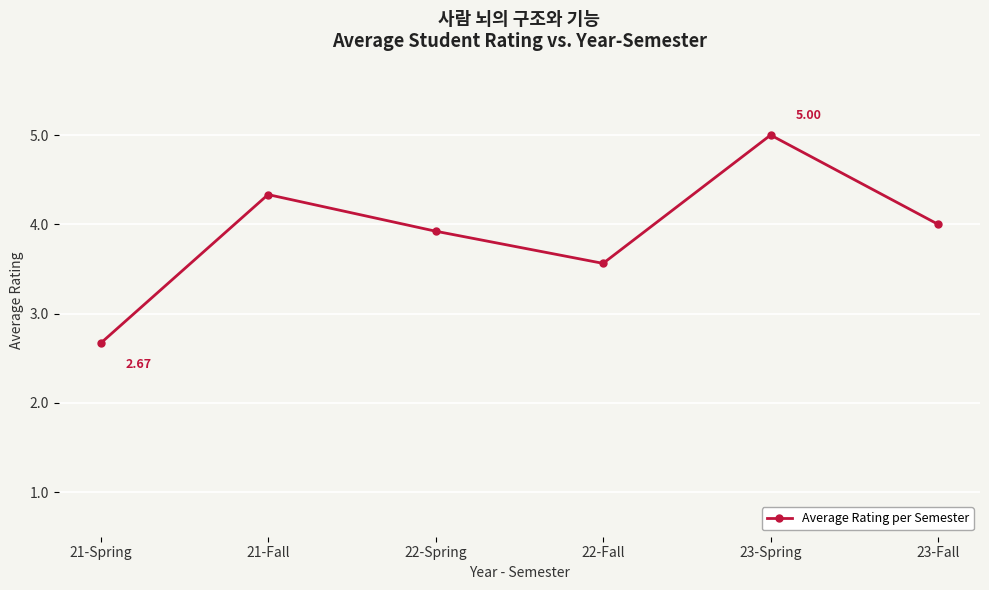

What is the difference between the maximum and minimum values?

2.3